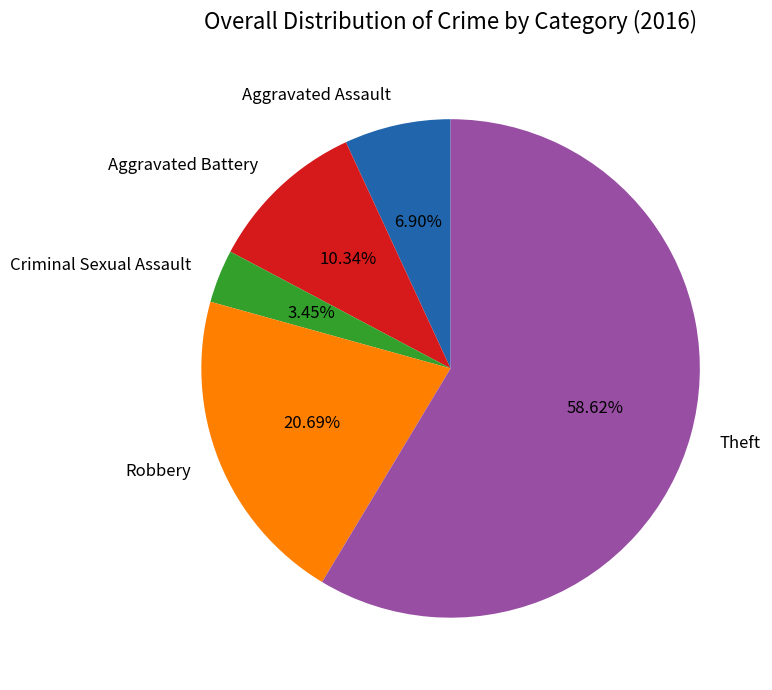

Do Aggravated Assault and Theft together represent more than half of the pie?

Yes